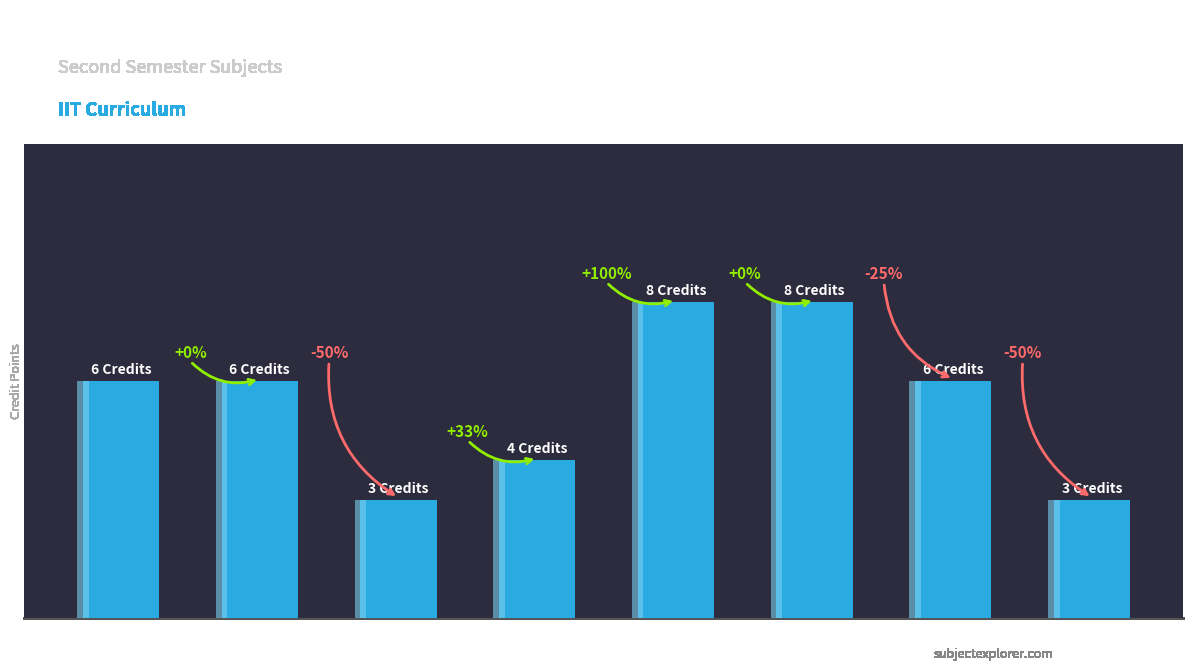

What is the average value?

6